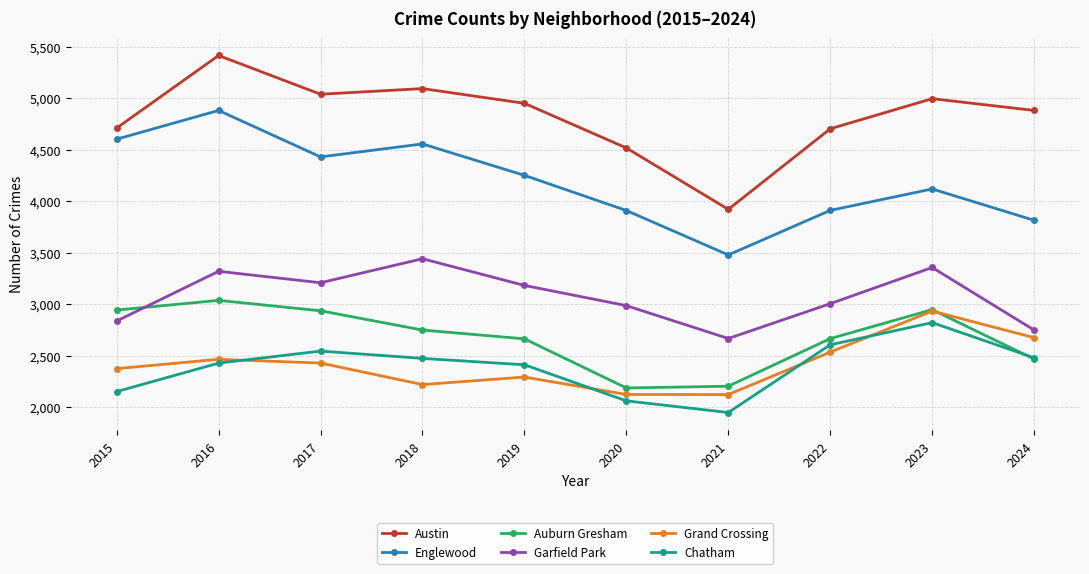

True or false: Grand Crossing and Garfield Park intersect in this chart.

False